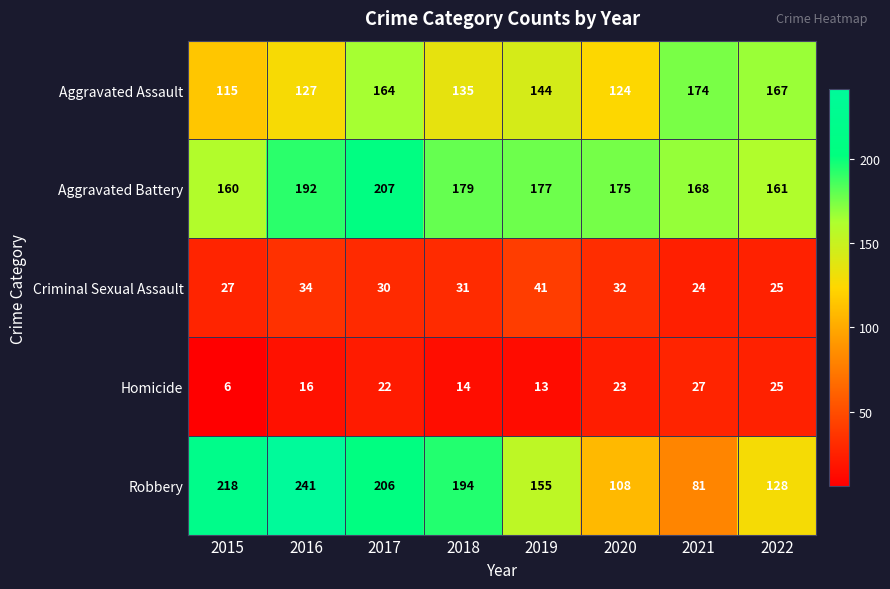

What is the sum of the Aggravated Assault values at 2020 and 2016?

251